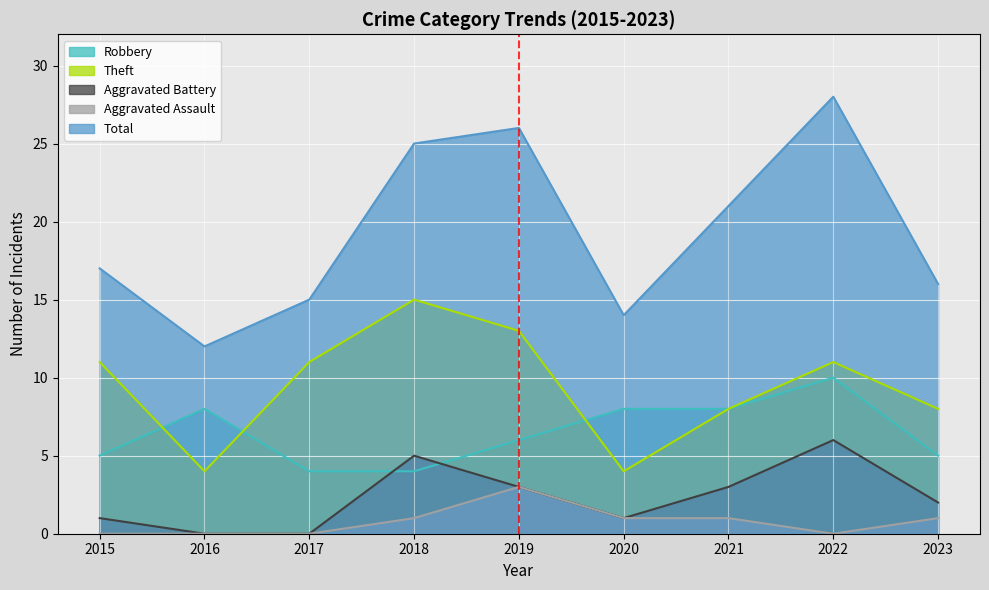

The Robbery series shows 3 at 2023. True or false?

False